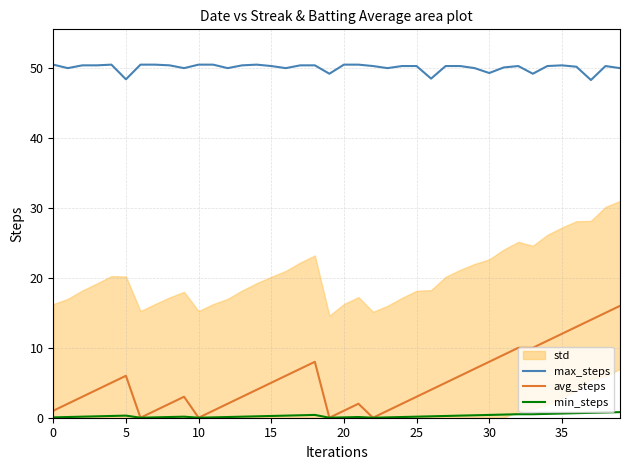

True or false: avg_steps and max_steps intersect in this chart.

False